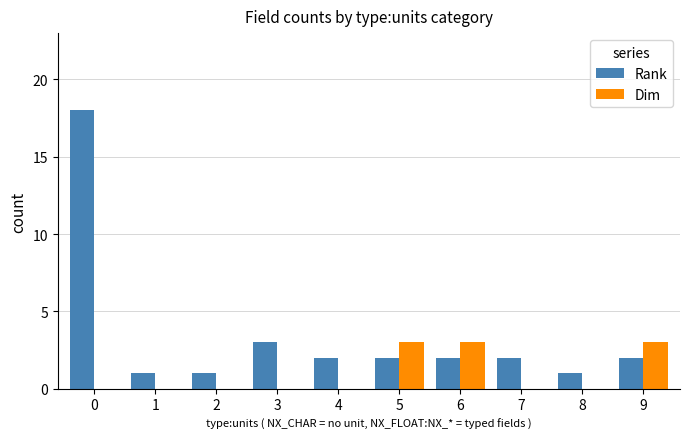

How many Dim values are between 0 and 3?

10